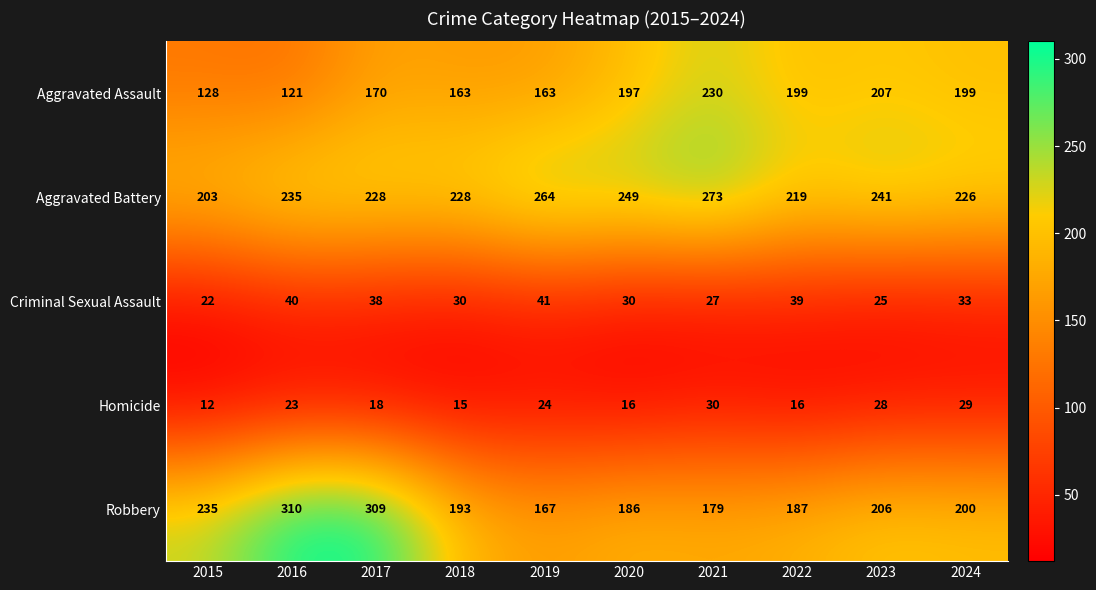

The Robbery series shows 187 at 2022. True or false?

True